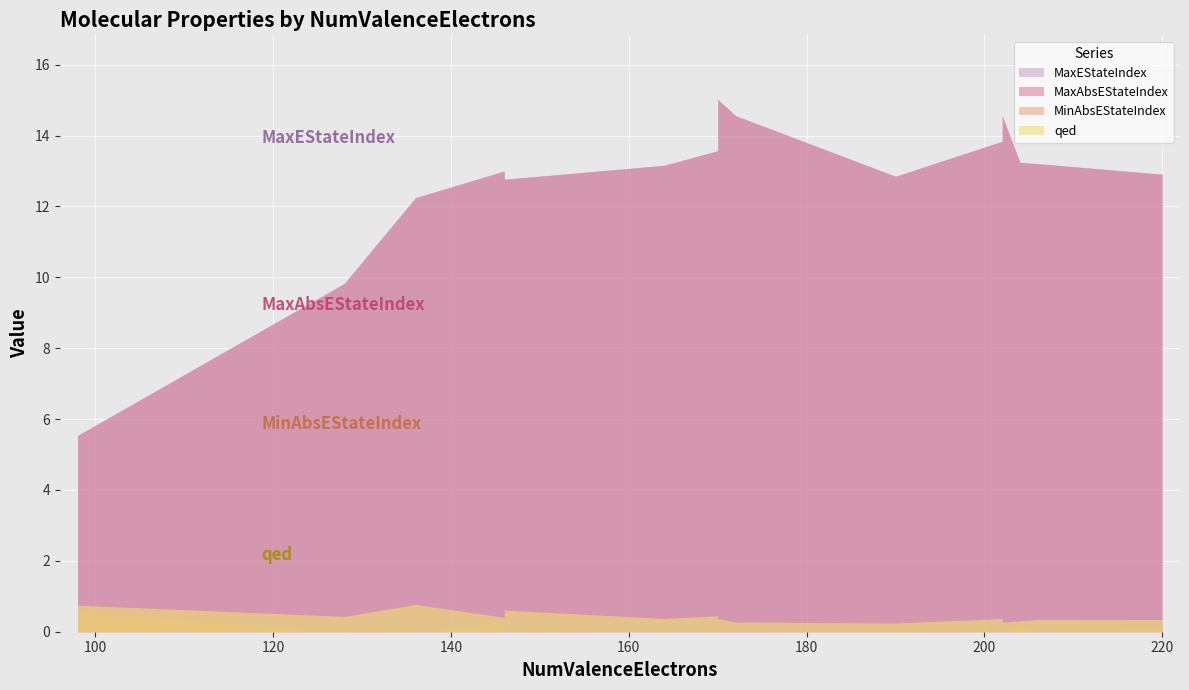

What is the total value across all series at 128?

20.1